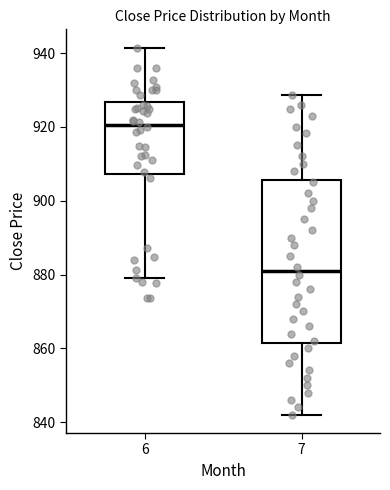

Where is the upper edge of the box at x = 6 on the y-axis? The values are not printed on the chart, so give them approximately, as read against the axis.

926